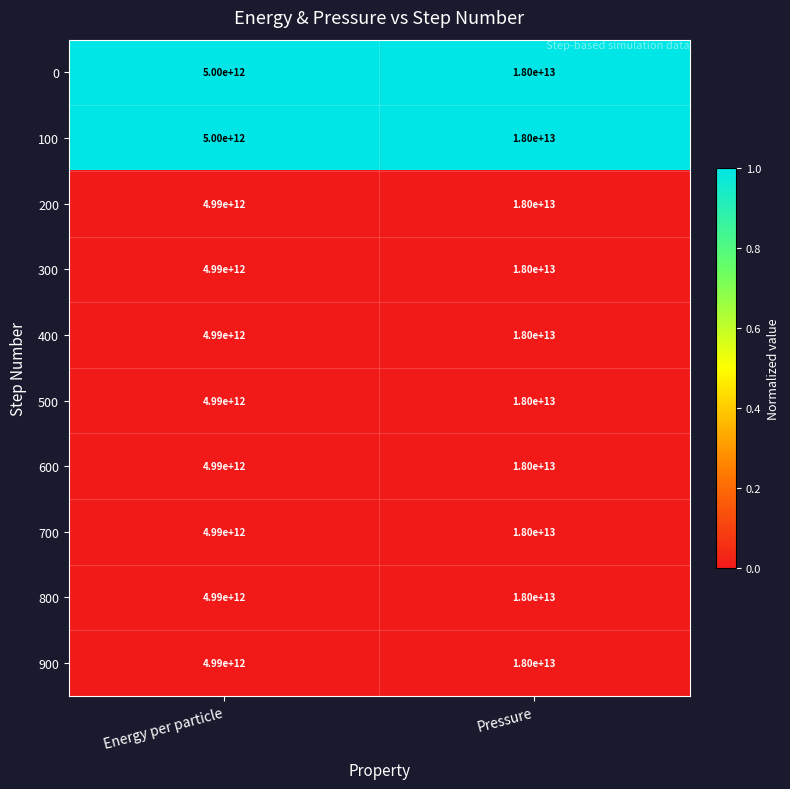

The 200 series shows 4990000000000 at Energy per particle. True or false?

True